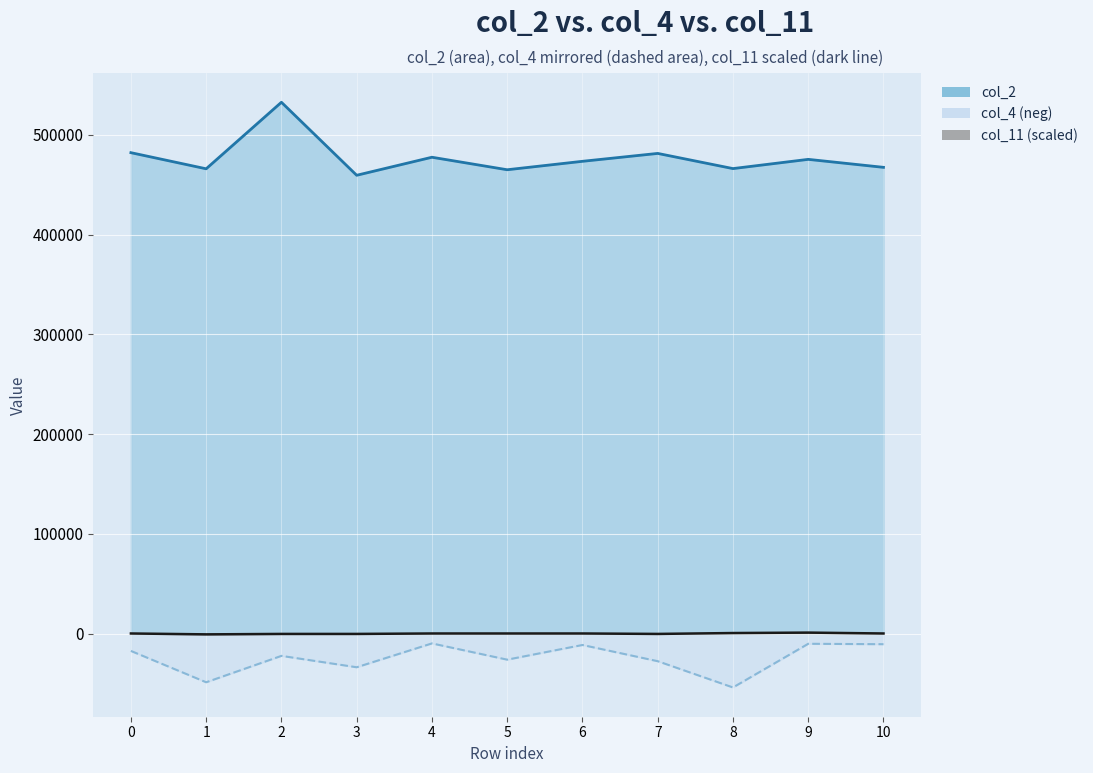

What is the difference between the second highest and minimum values in the col_11 series?

1332.0